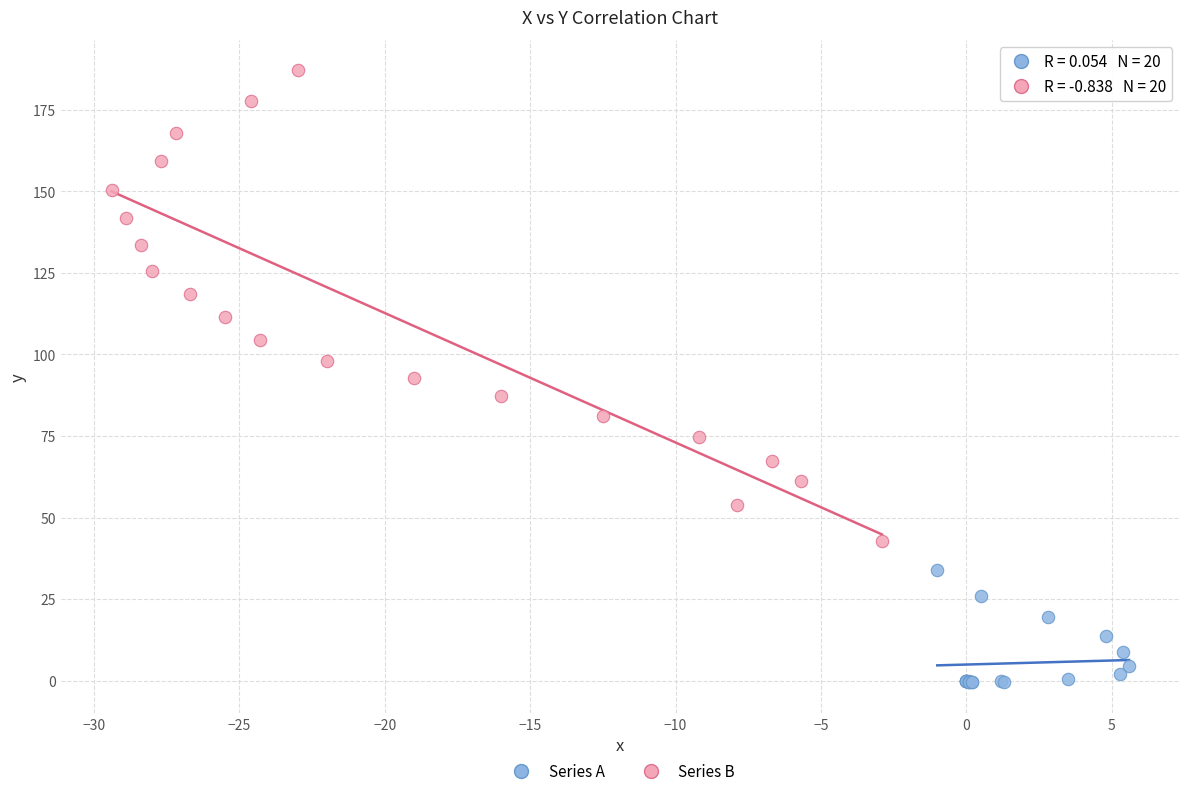

Which series reaches the minimum Y coordinate?

Series A